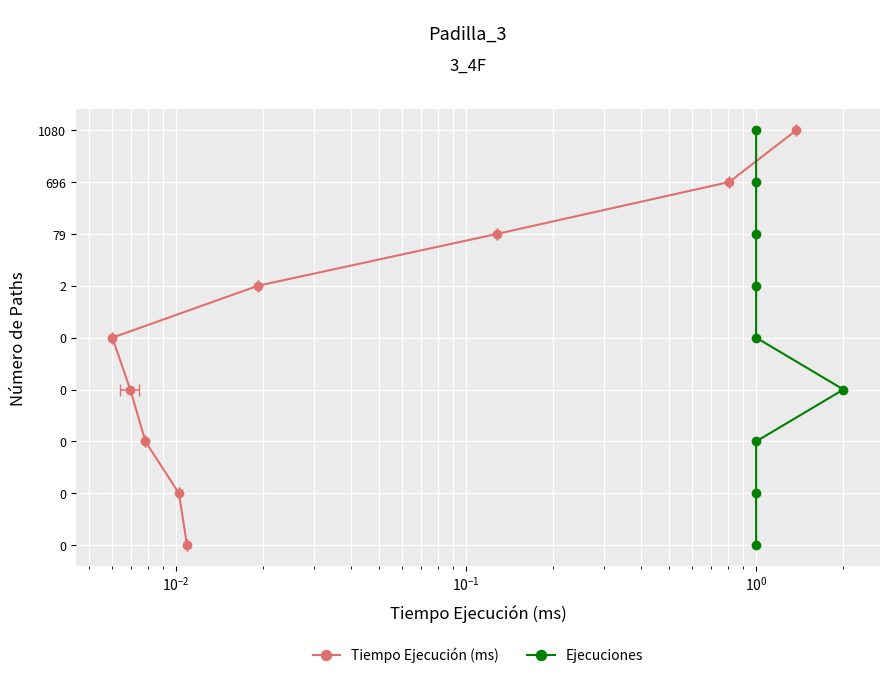

Does the chart display data point markers on the line(s)?

Yes